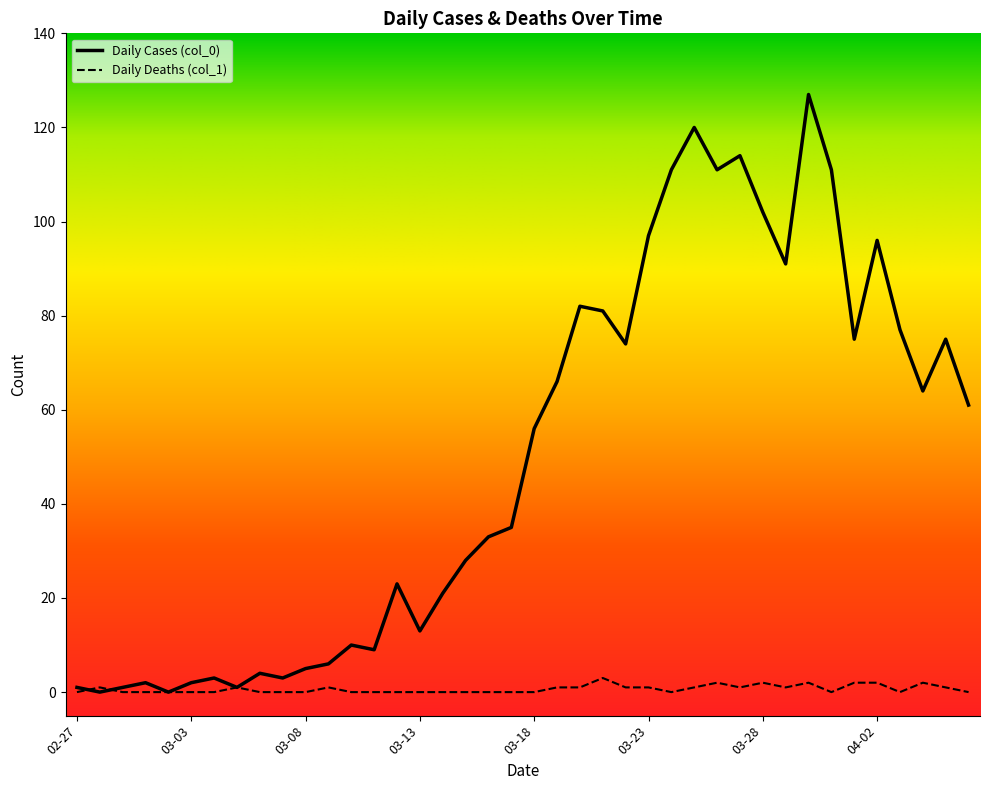

Does the chart display data point markers on the line(s)?

No